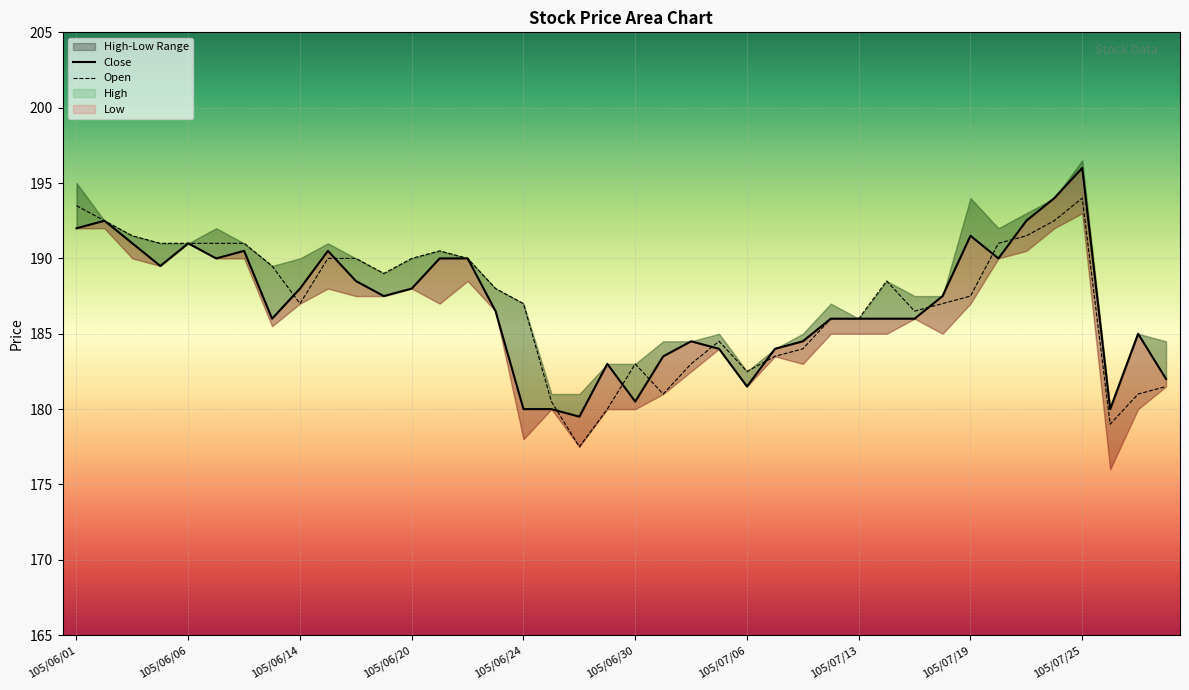

The Open series shows 191.0 at 105/06/06. True or false?

True